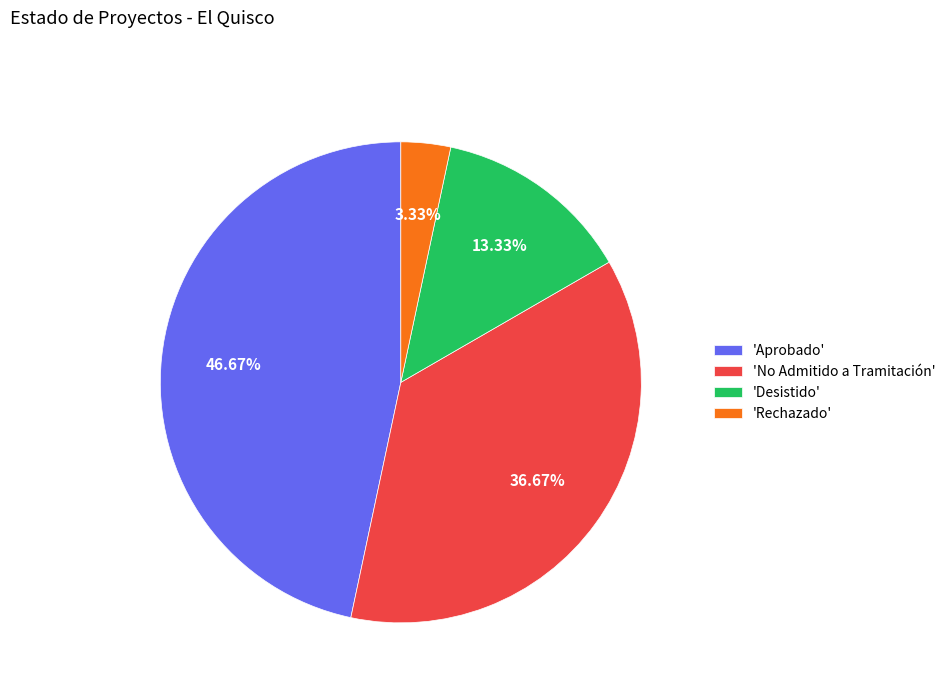

Rank the categories by value from highest to lowest.

'Aprobado', 'No Admitido a Tramitación', 'Desistido', 'Rechazado'